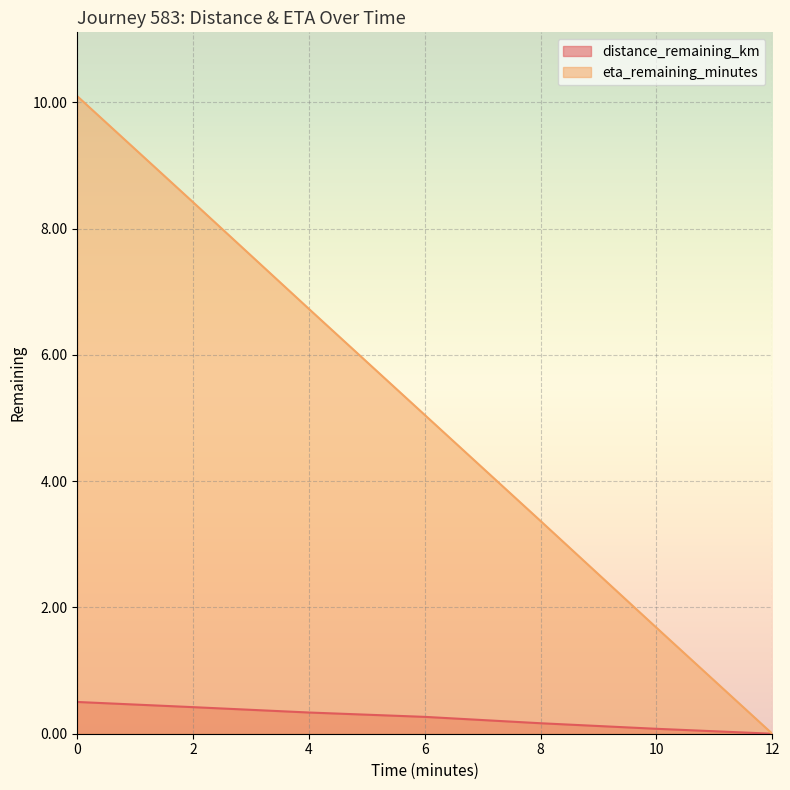

At which label does eta_remaining_minutes reach its minimum?

12